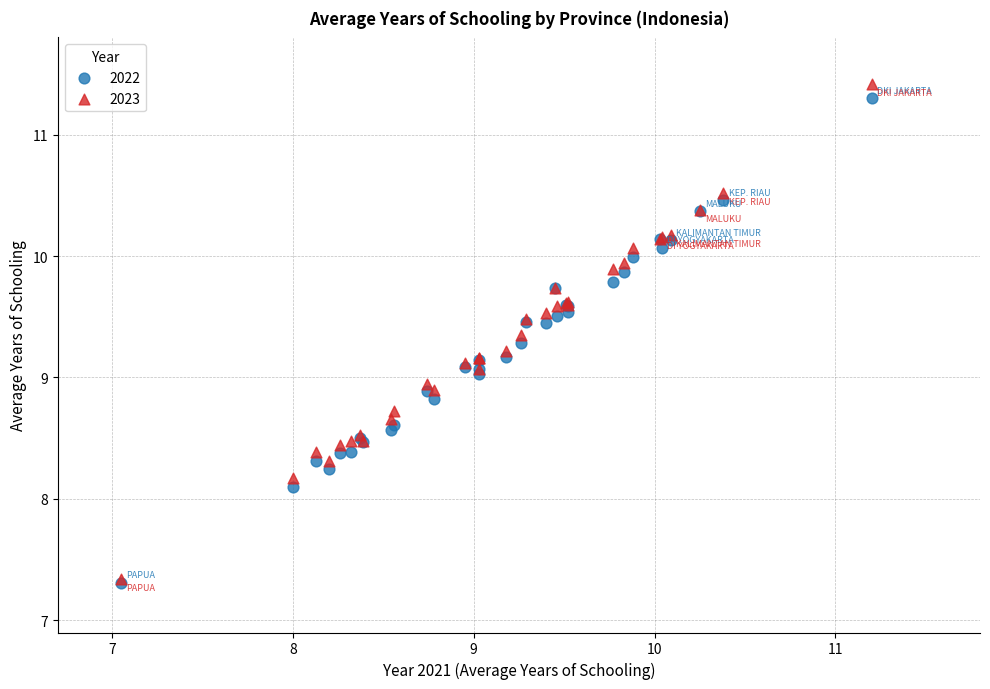

What are all the series names shown in the legend?

2022, 2023